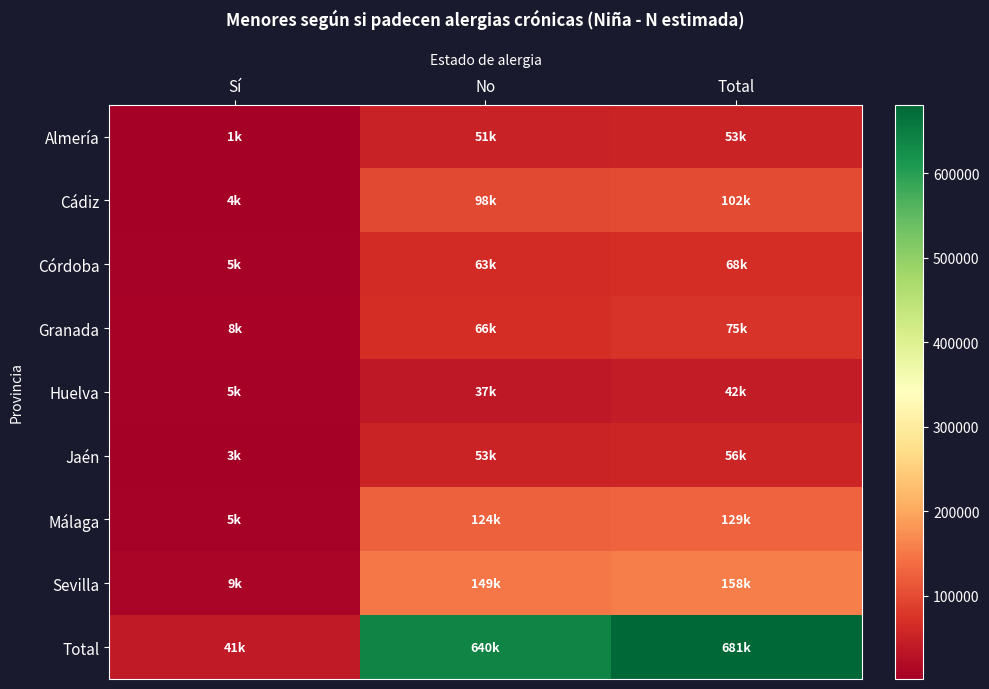

Which series has the widest spread of values?

Total